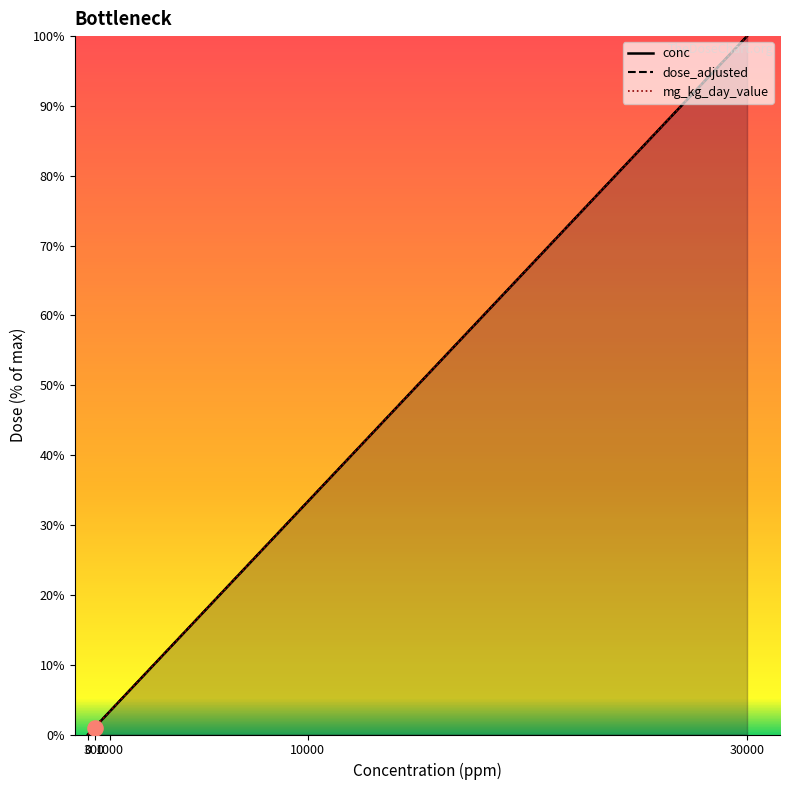

Which series reaches the maximum Y coordinate?

conc